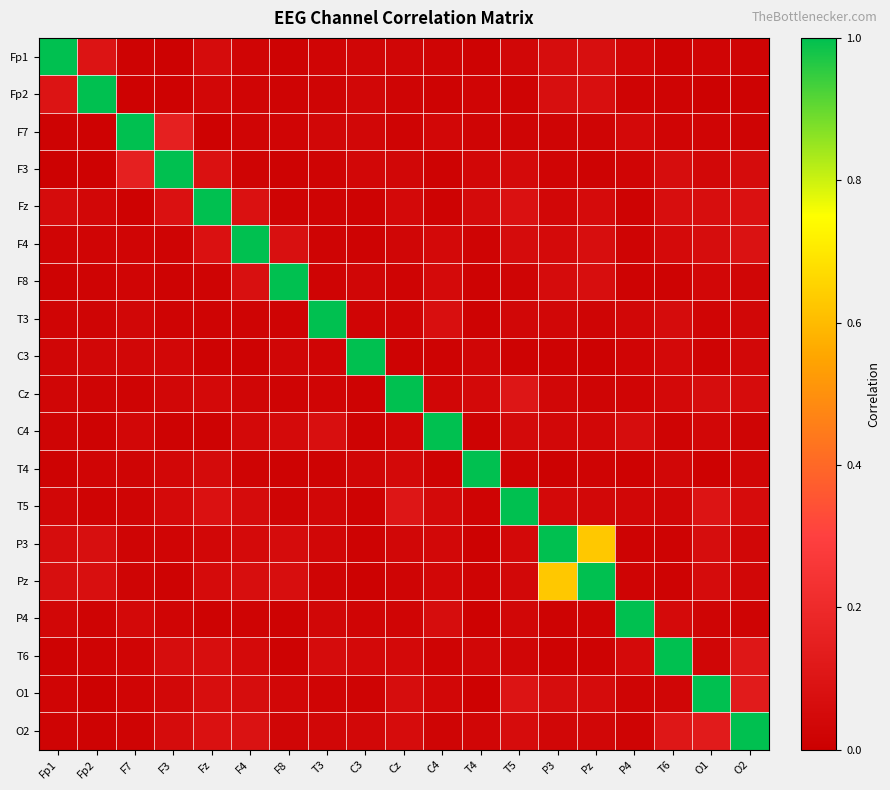

At how many categories does at least one series exceed 0?

19